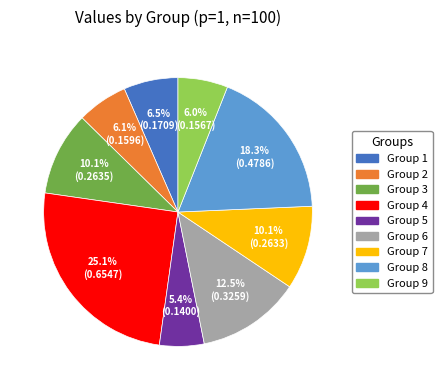

Is Group 3 the majority of the pie?

No